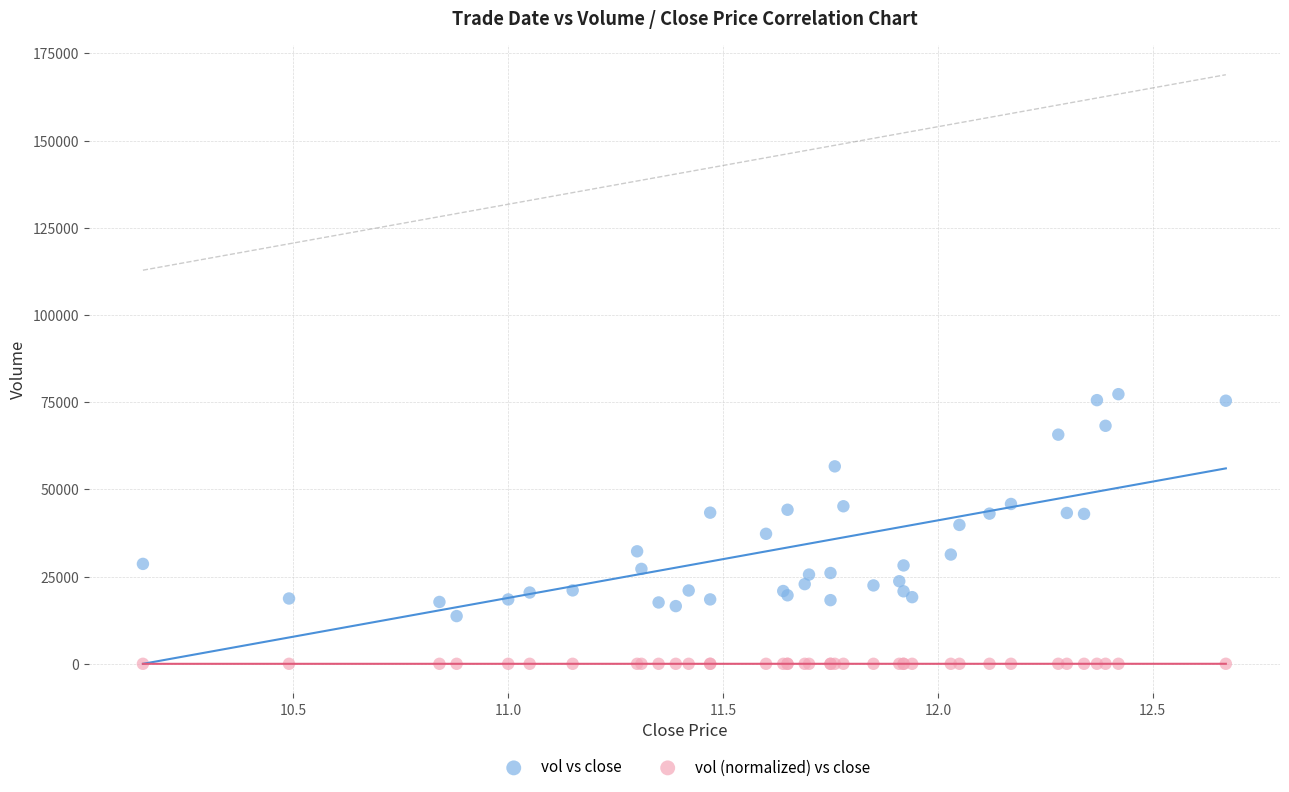

Which series has the largest Y range (max minus min)?

vol vs close